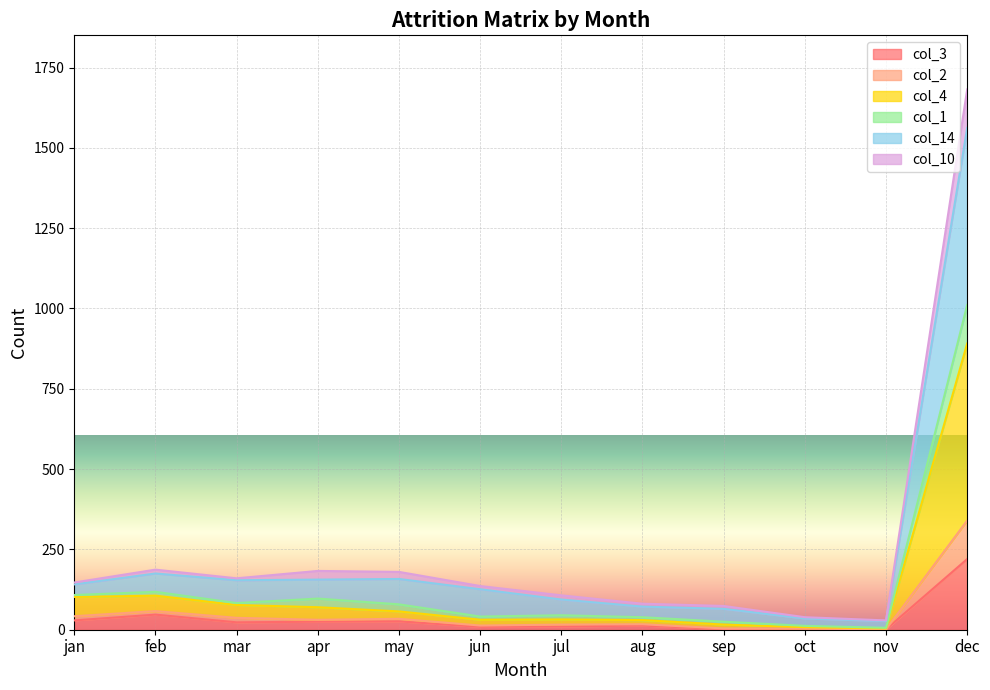

Which category has the lowest value in the col_1 series?

nov